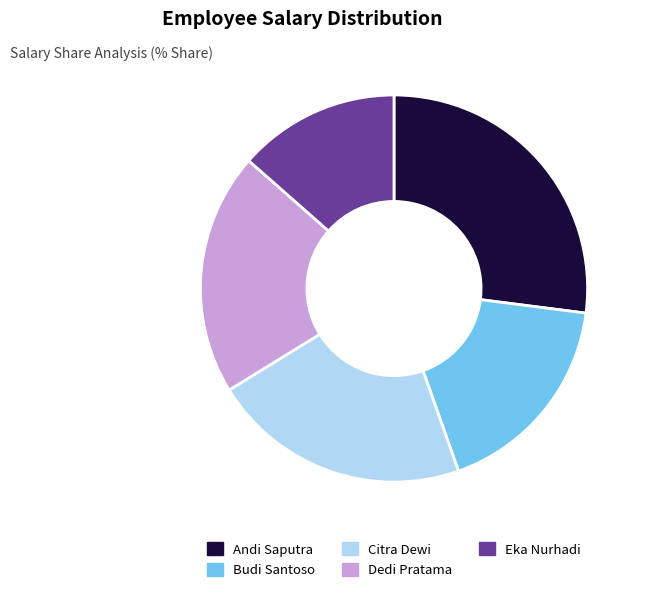

Which has a higher value, Andi Saputra or Citra Dewi?

Andi Saputra